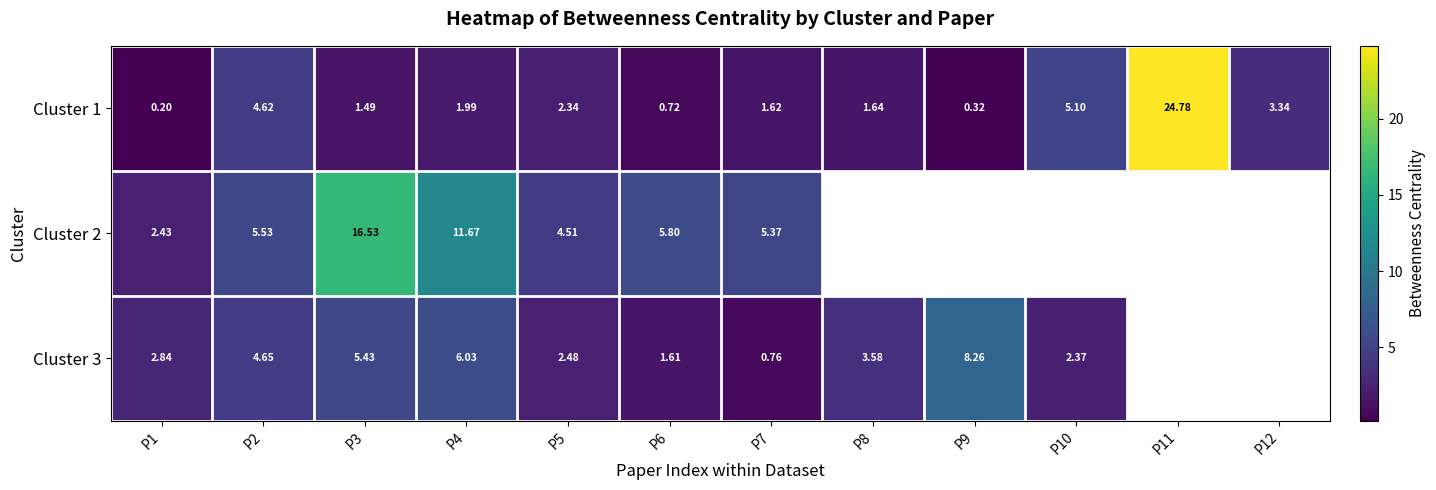

Where is Cluster 1 nearest to the value 12?

P10